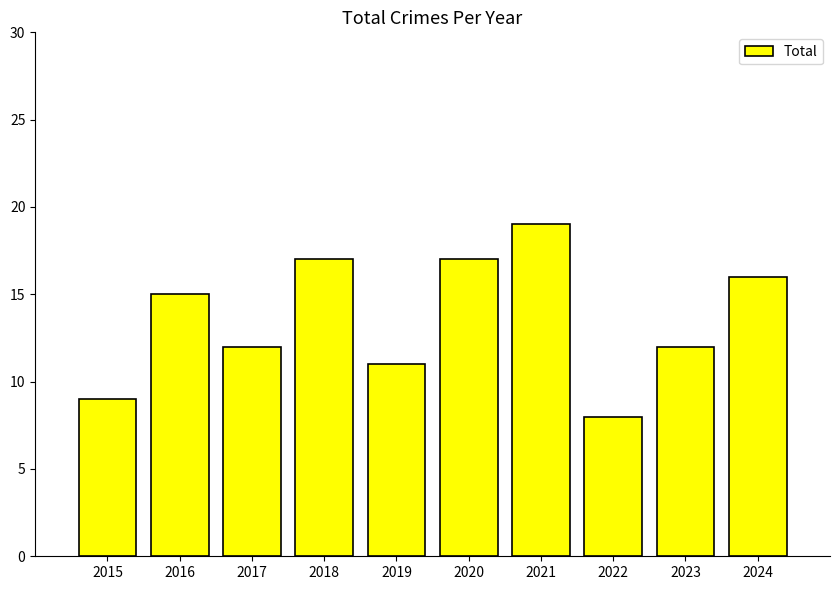

Does the chart contain stacked bars?

No